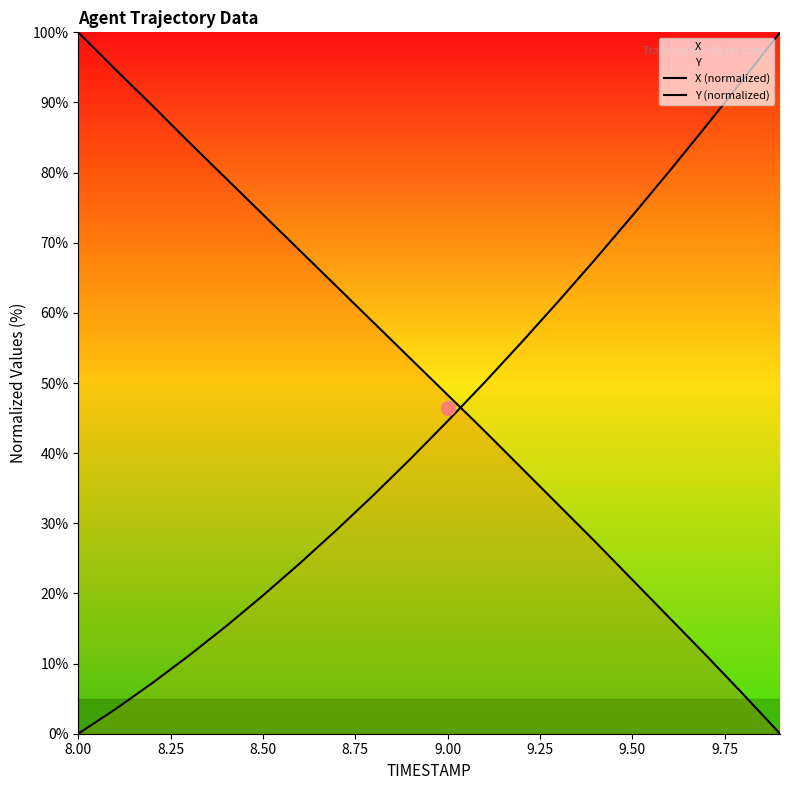

Which series ends up on top after the final intersection of Y (normalized) and X (normalized)?

Y (normalized)